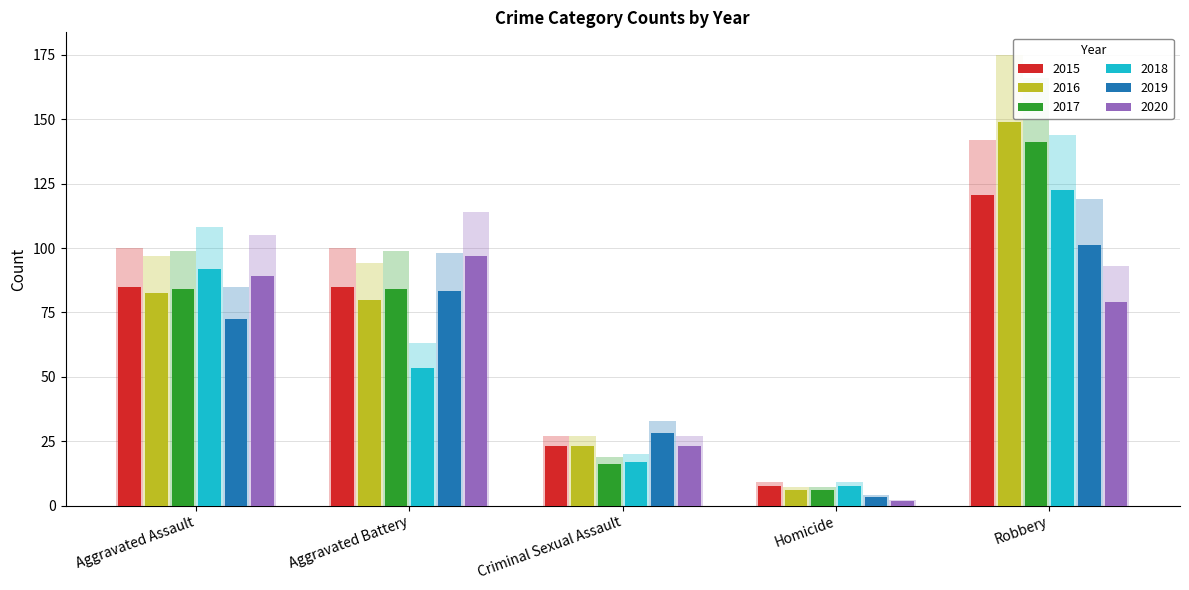

How many data points does each series have?

5